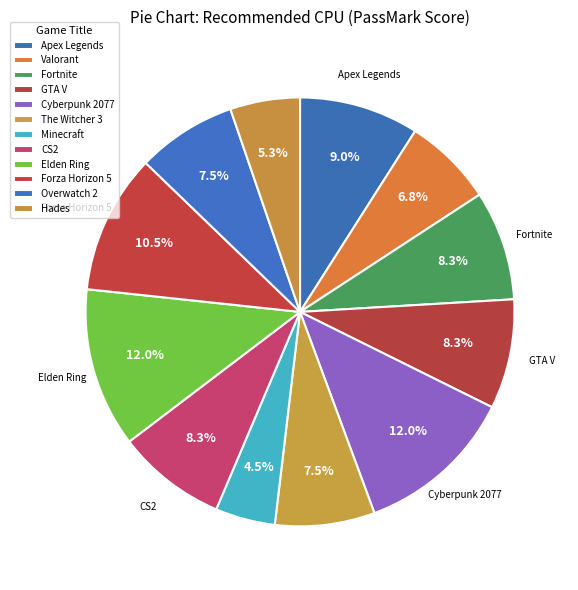

Is there any slice that represents more than half of the pie?

No